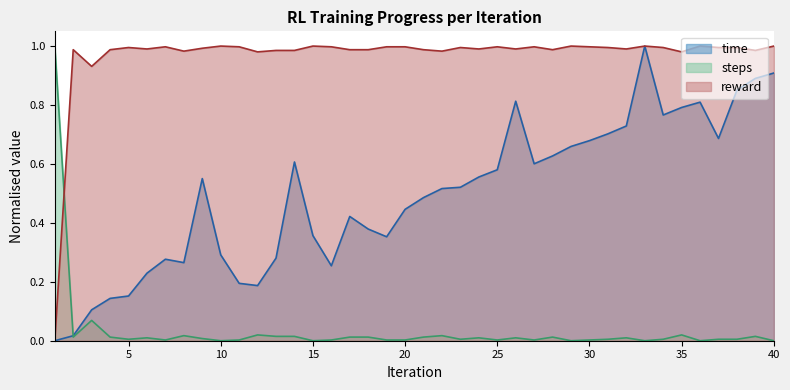

The value of time at 1 is 0.3. True or false?

False